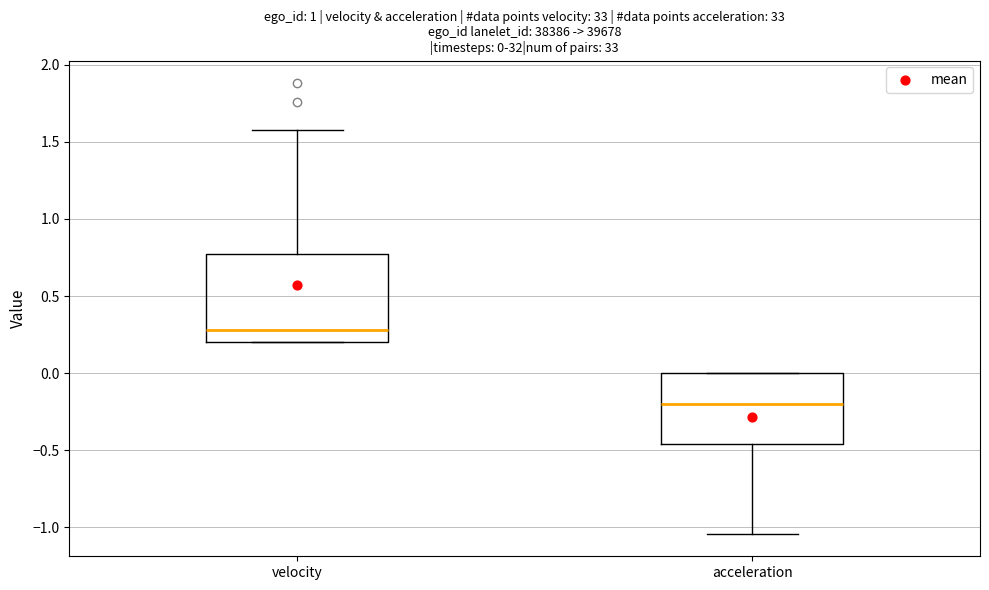

Which box's median line is the highest?

velocity